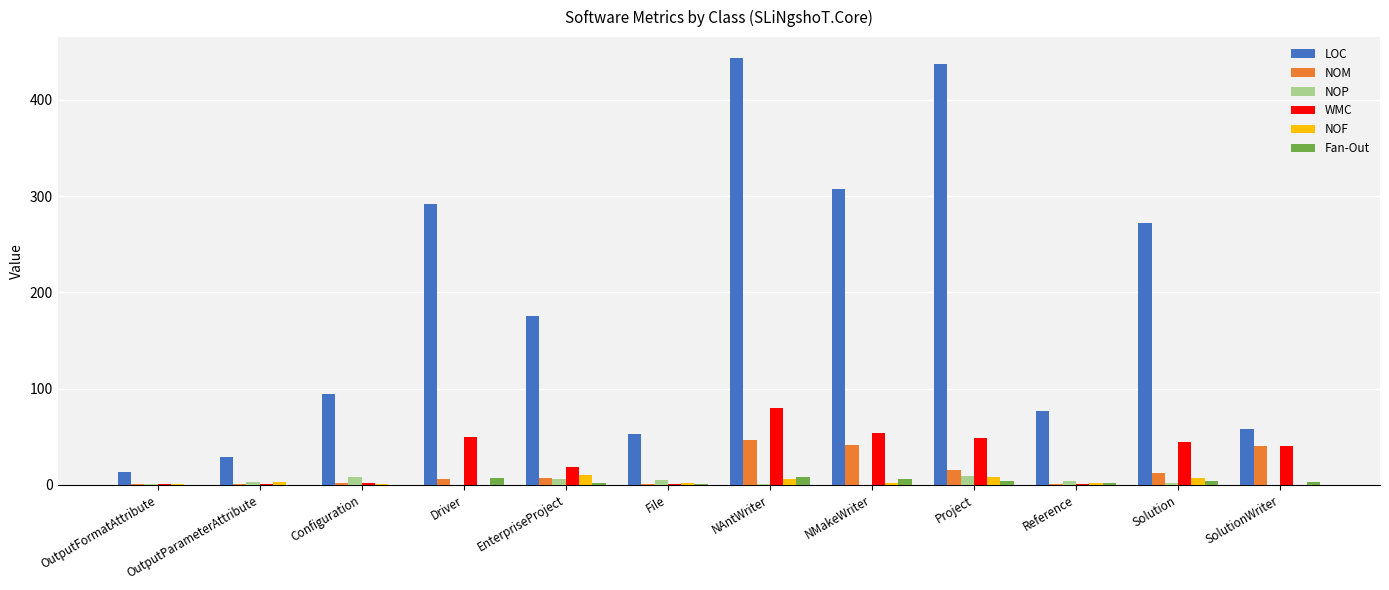

The value of LOC at SolutionWriter is 58. True or false?

True